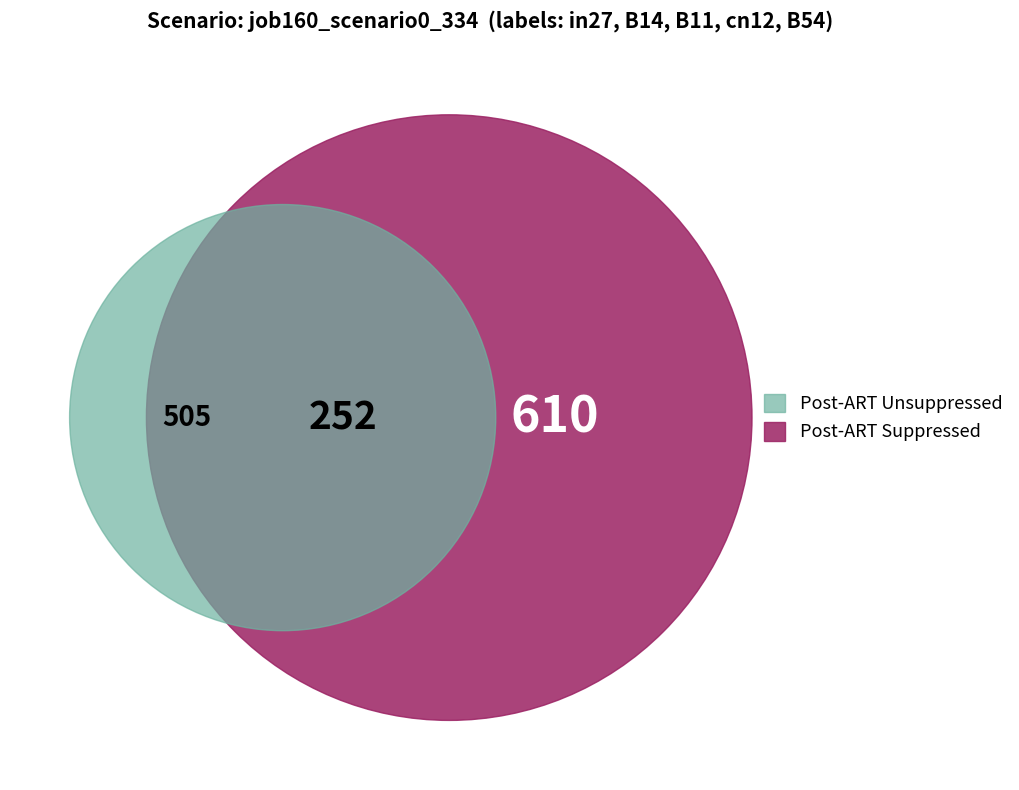

Does B54 represent more than half of the total?

No